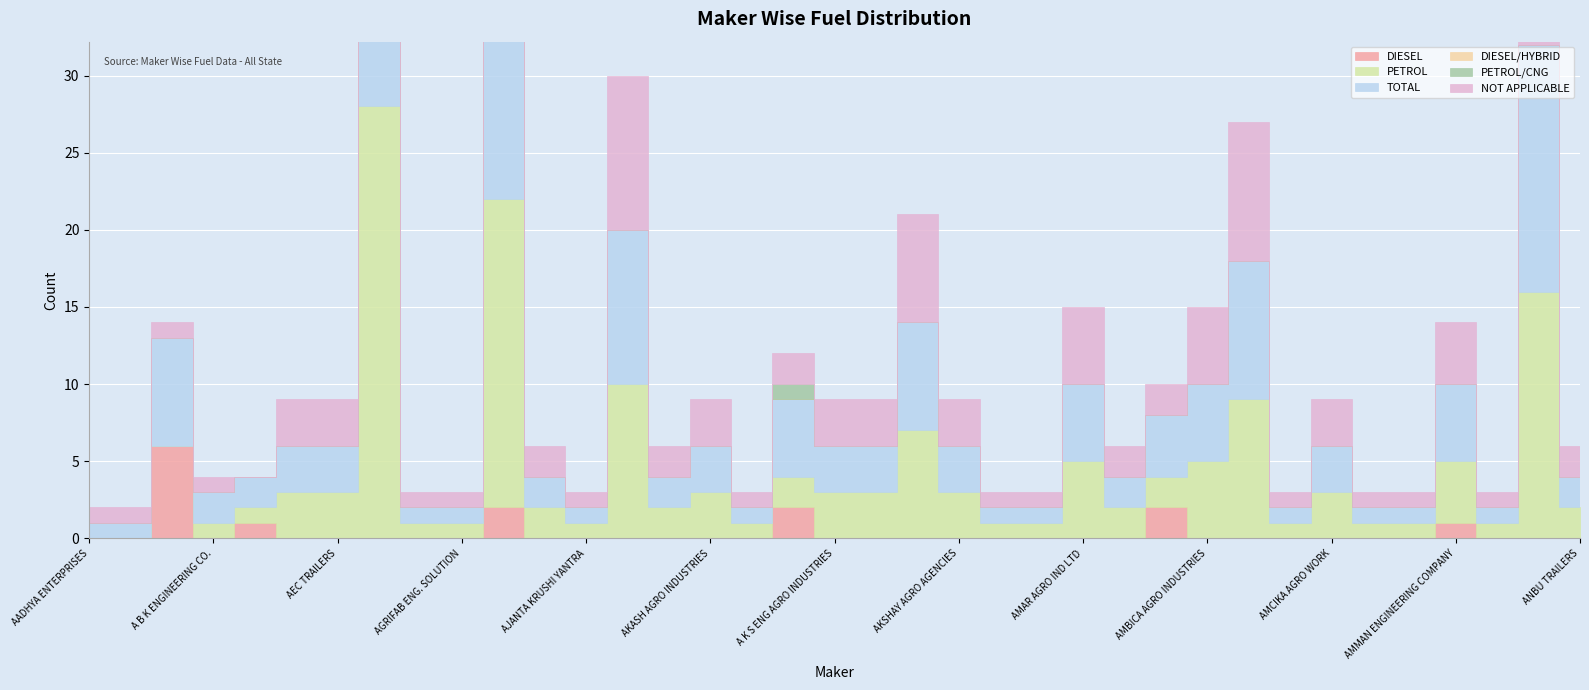

What is the label of the 19th point from the right?

A K S ENG AGRO INDUSTRIES